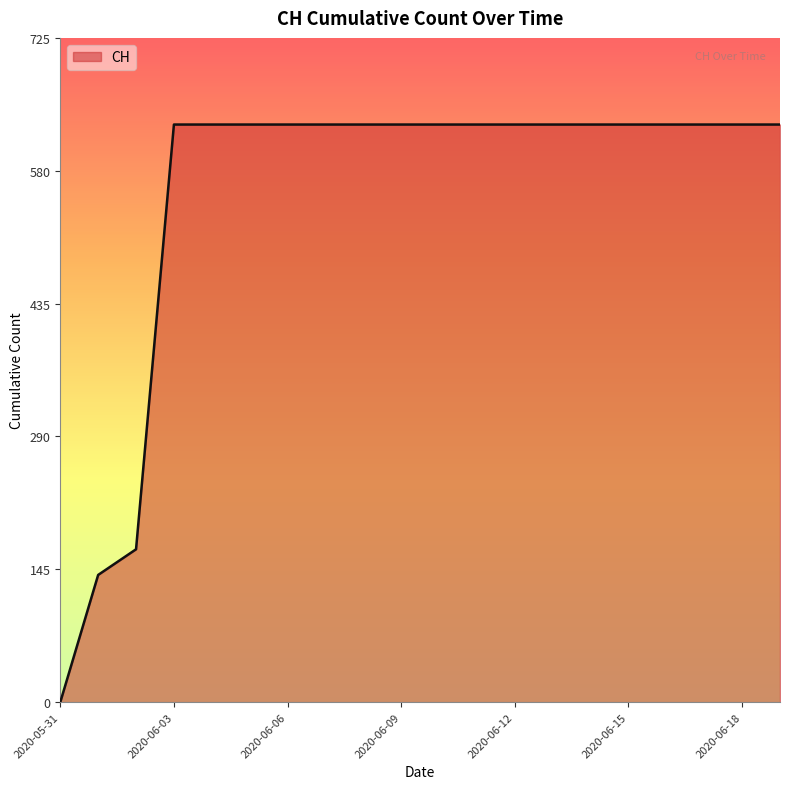

What is the difference between the maximum and minimum values?

631